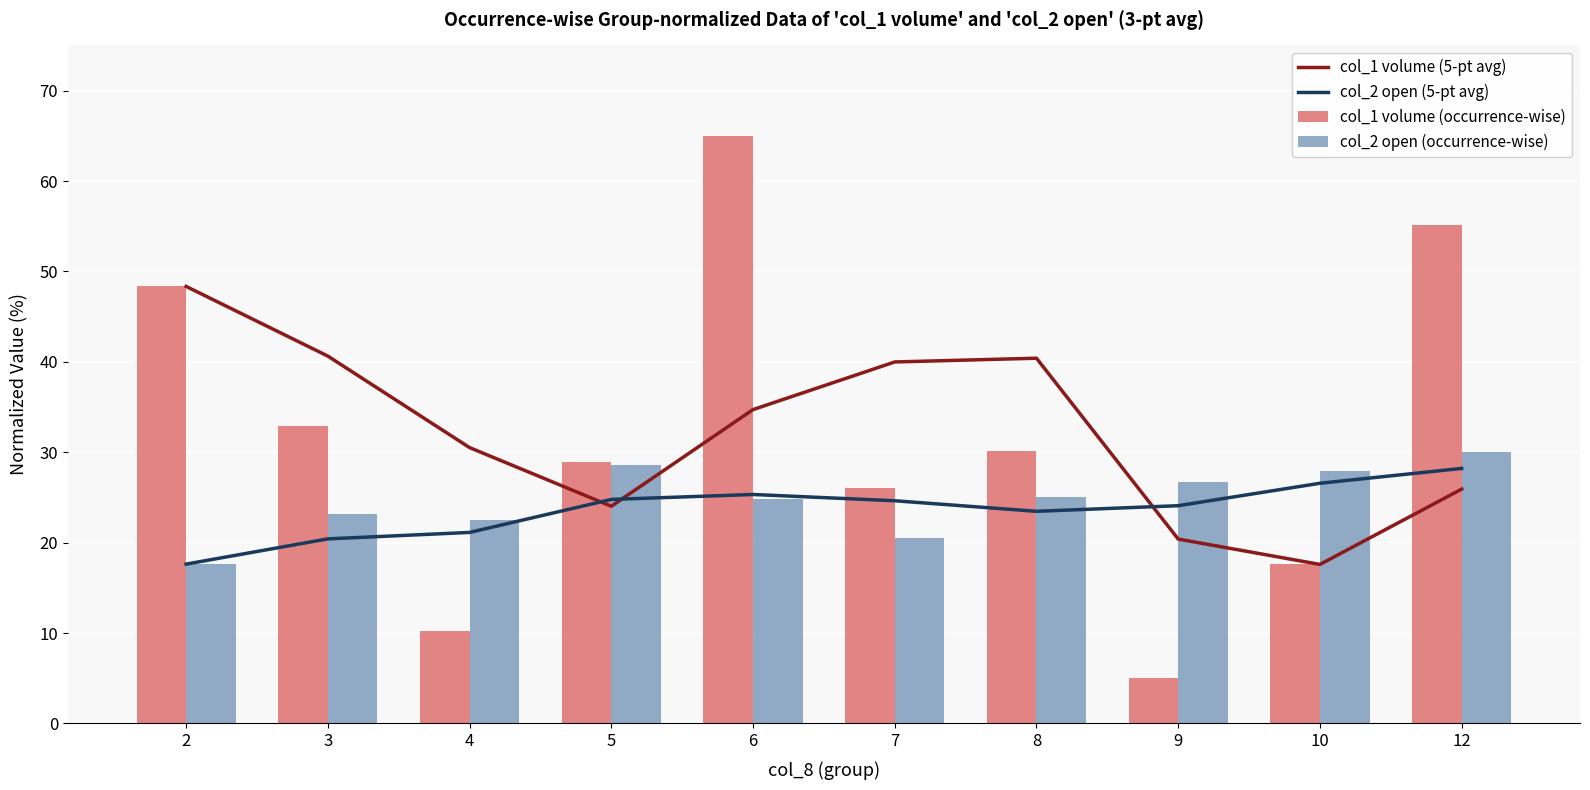

Reading right to left, transcribe all the data shown in this chart.

col_1 volume (5-pt avg): 12=25.9	10=17.6	9=20.4	8=40.4	7=40.0	6=34.7	5=24.0	4=30.5	3=40.6	2=48.3
col_2 open (5-pt avg): 12=28.2	10=26.6	9=24.1	8=23.5	7=24.6	6=25.3	5=24.8	4=21.1	3=20.4	2=17.6
col_1 volume (occurrence-wise): 12=55.1	10=17.7	9=5.0	8=30.1	7=26.1	6=65.0	5=28.9	4=10.3	3=32.9	2=48.3
col_2 open (occurrence-wise): 12=30.0	10=27.9	9=26.7	8=25.1	7=20.5	6=24.9	5=28.6	4=22.6	3=23.2	2=17.6